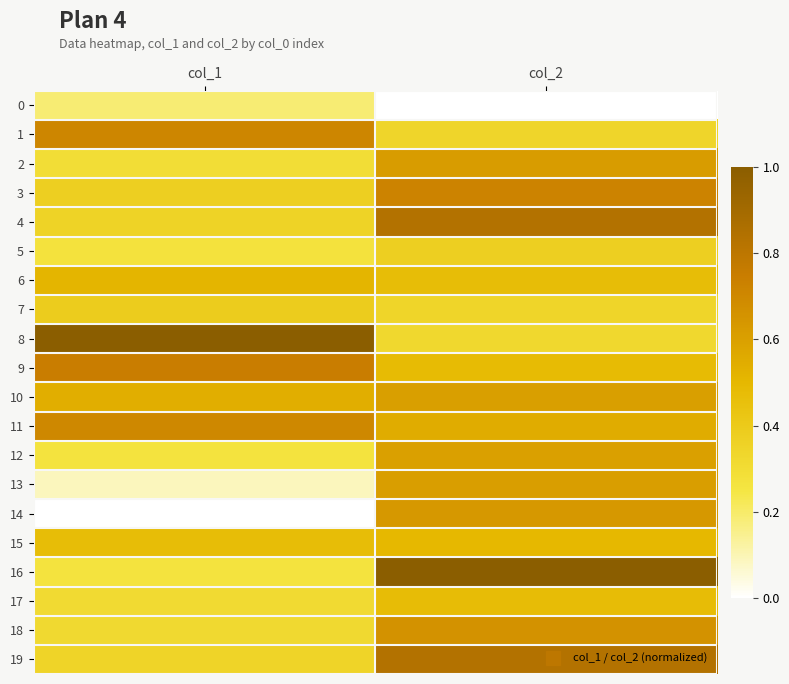

List the series in order of their peak value, lowest first.

0, 5, 7, 17, 15, 6, 12, 10, 13, 2, 14, 18, 11, 1, 3, 9, 4, 19, 8, 16